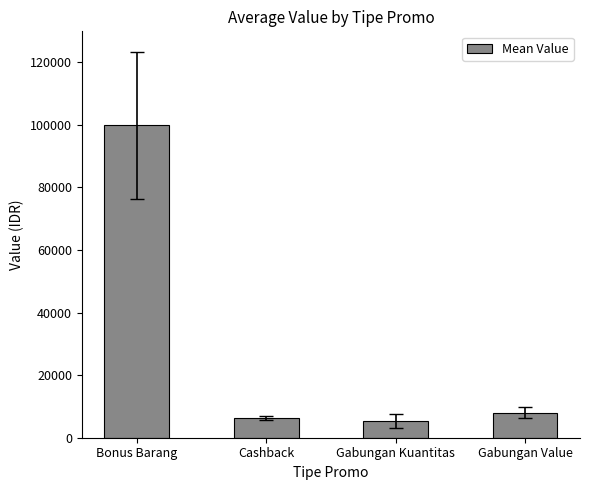

Reading left to right, extract all data points from this chart.

99866.7	6395.8	5333.3	8000.0